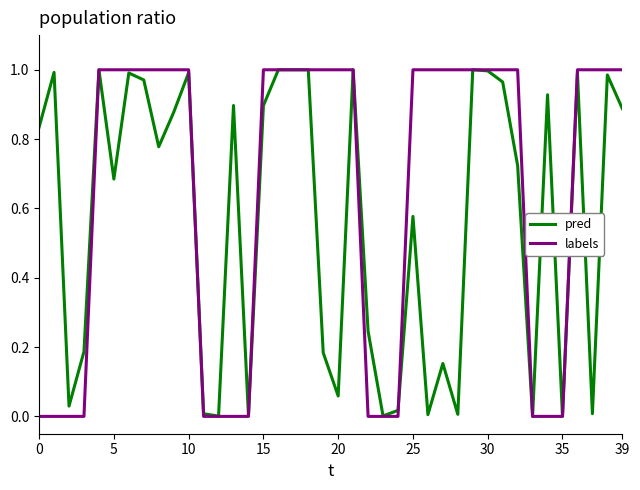

Rank the series by their average value, from lowest to highest.

pred, labels